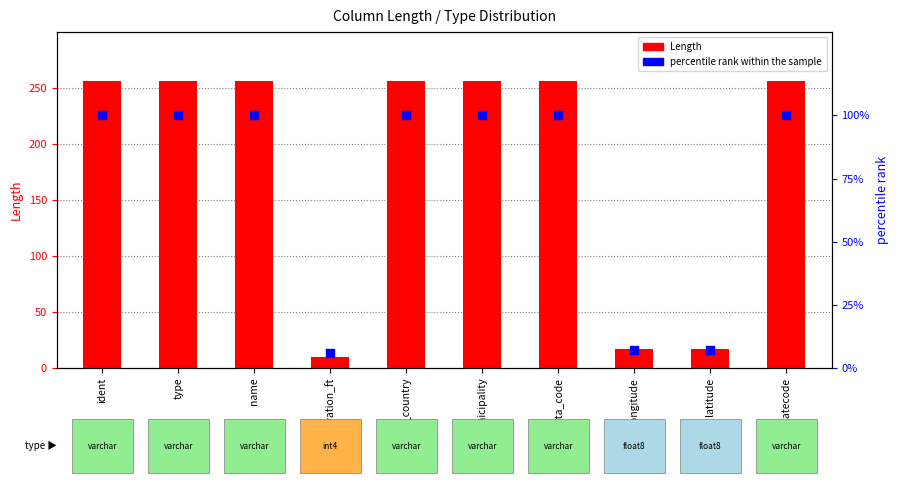

What are all the series names shown in the legend?

Length, percentile rank within the sample